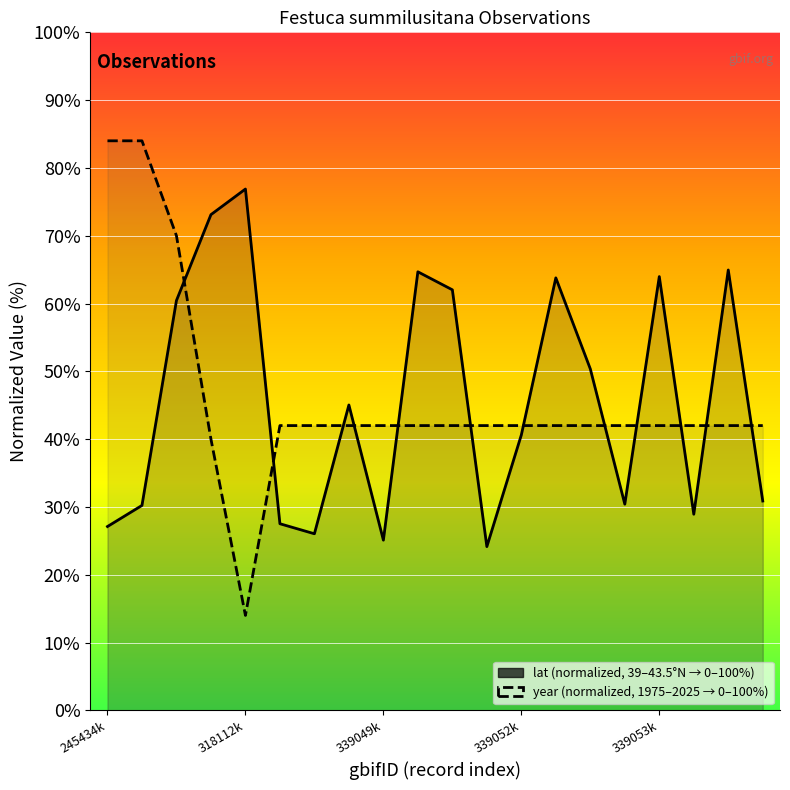

What are all the series names shown in the legend?

lat, year